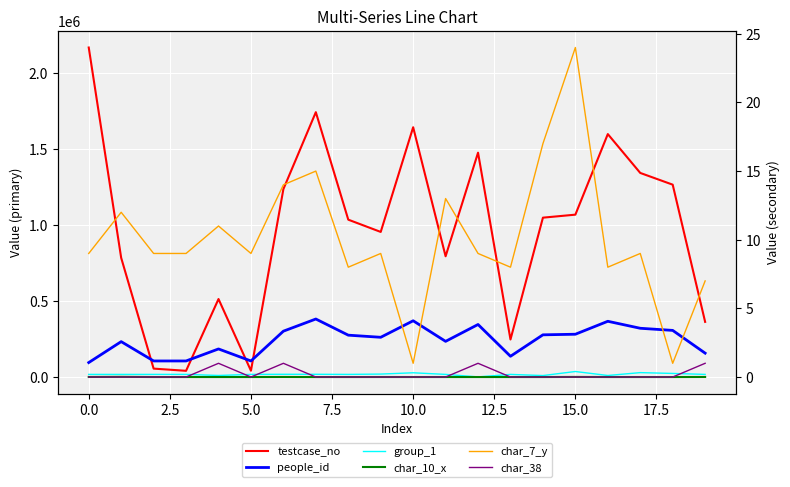

What is the highest value of the group_1 series?

36294